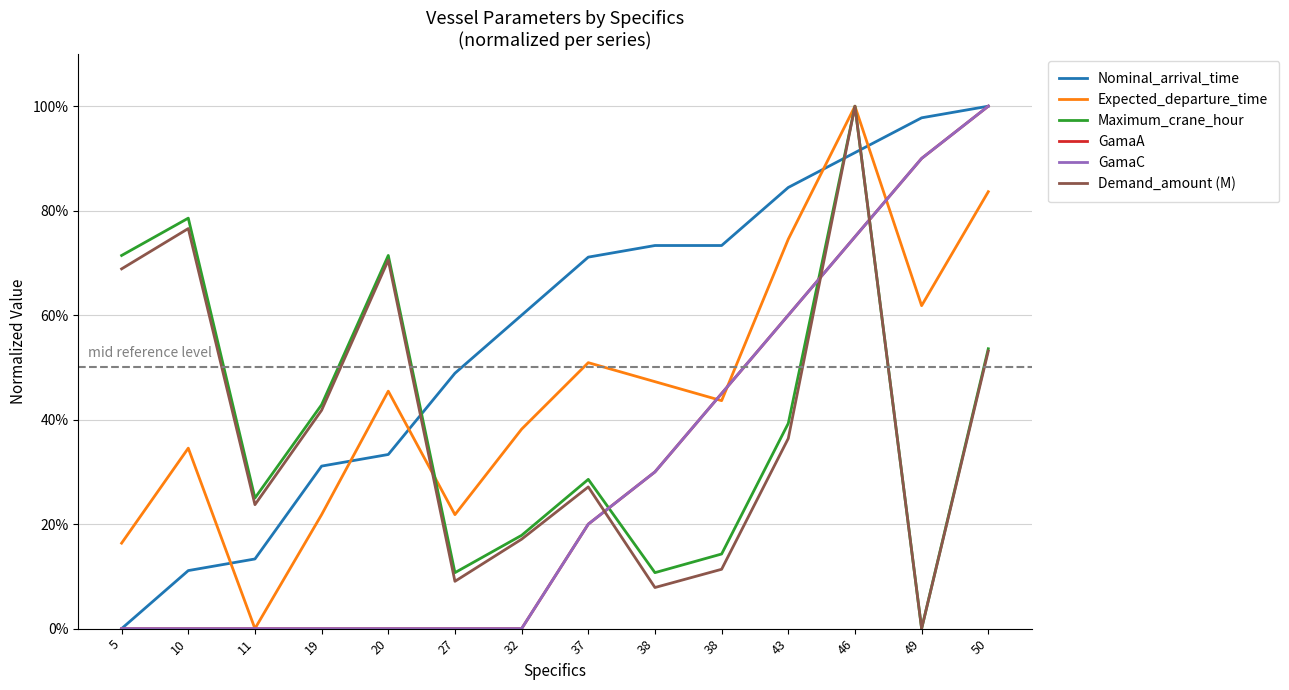

True or false: Nominal_arrival_time and GamaA cross at least once.

False